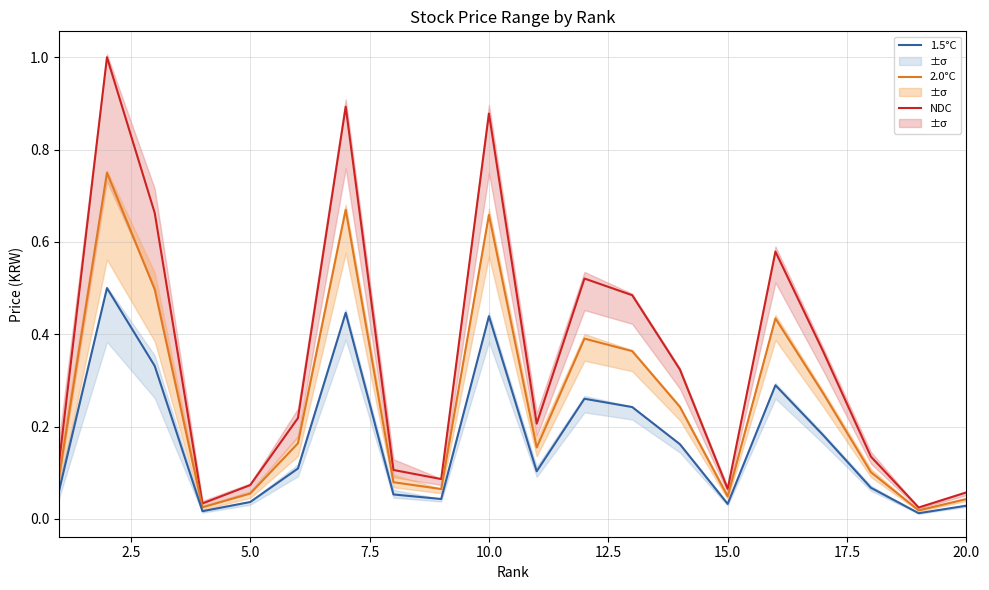

At 5.0, list the series in order from largest to smallest.

NDC, 2.0°C, 1.5°C